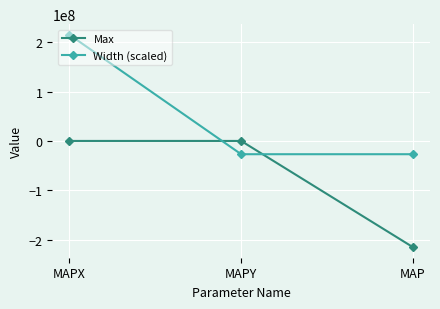

What is the sum of the Max values at MAP and MAPX?

-214748683.0